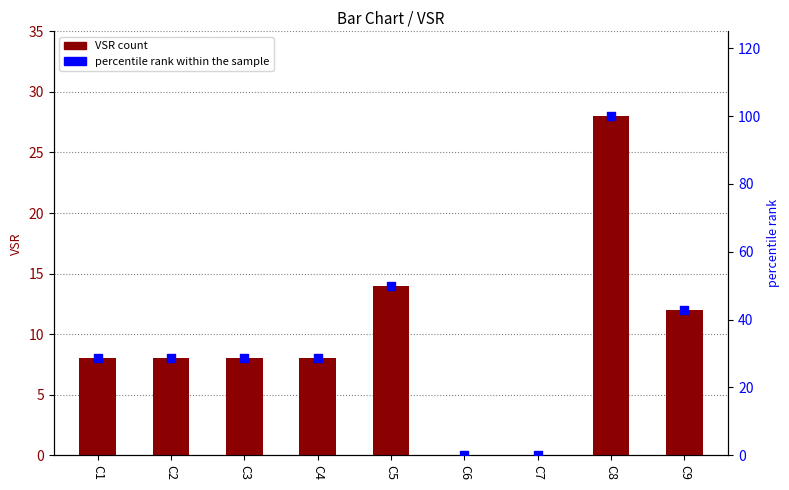

Is the value of percentile rank within the sample at C2 greater than the value of VSR at C4?

Yes